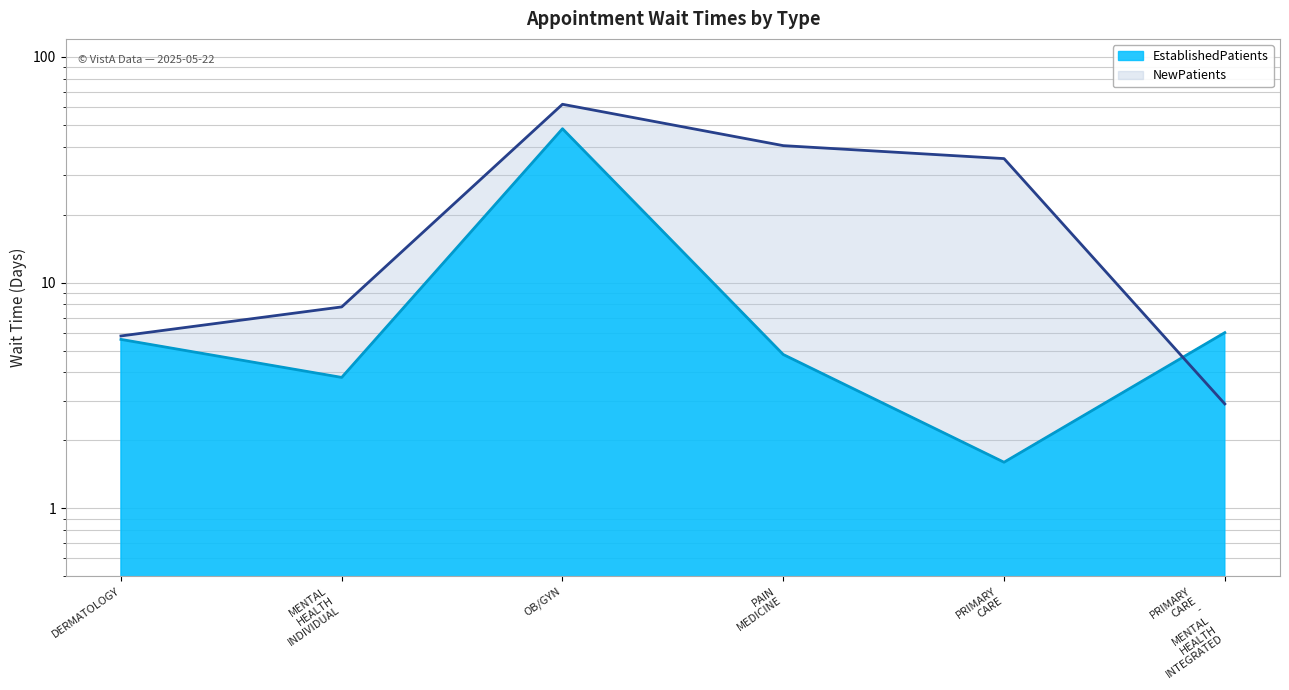

In EstablishedPatients, how many points are lower than both neighbors (excluding endpoints)?

2